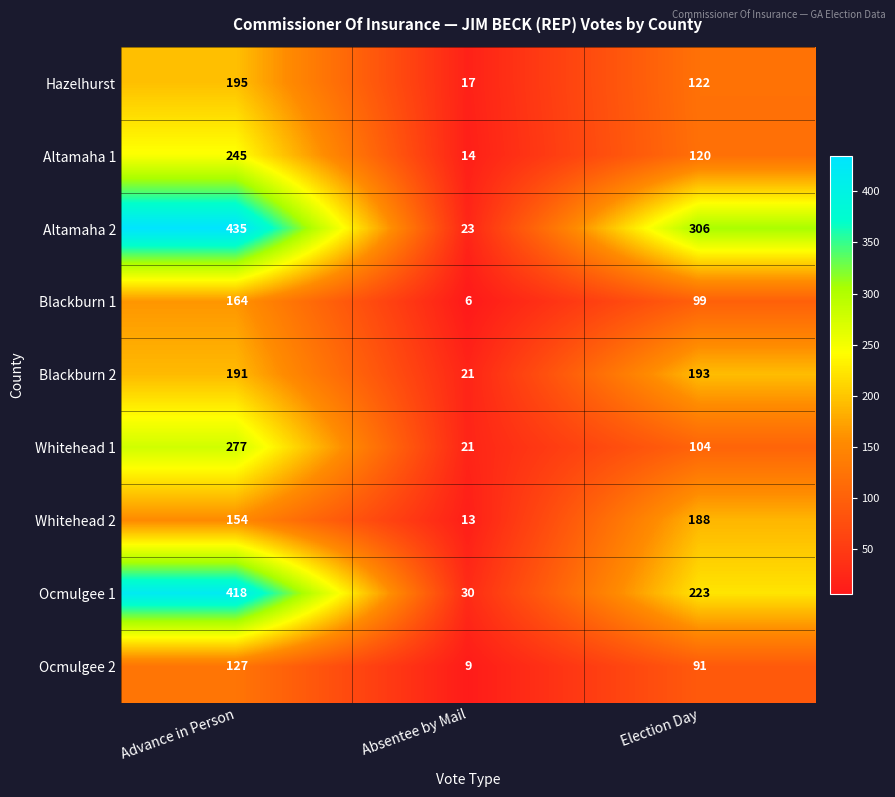

Where is Blackburn 2 nearest to the value 107?

Advance in Person